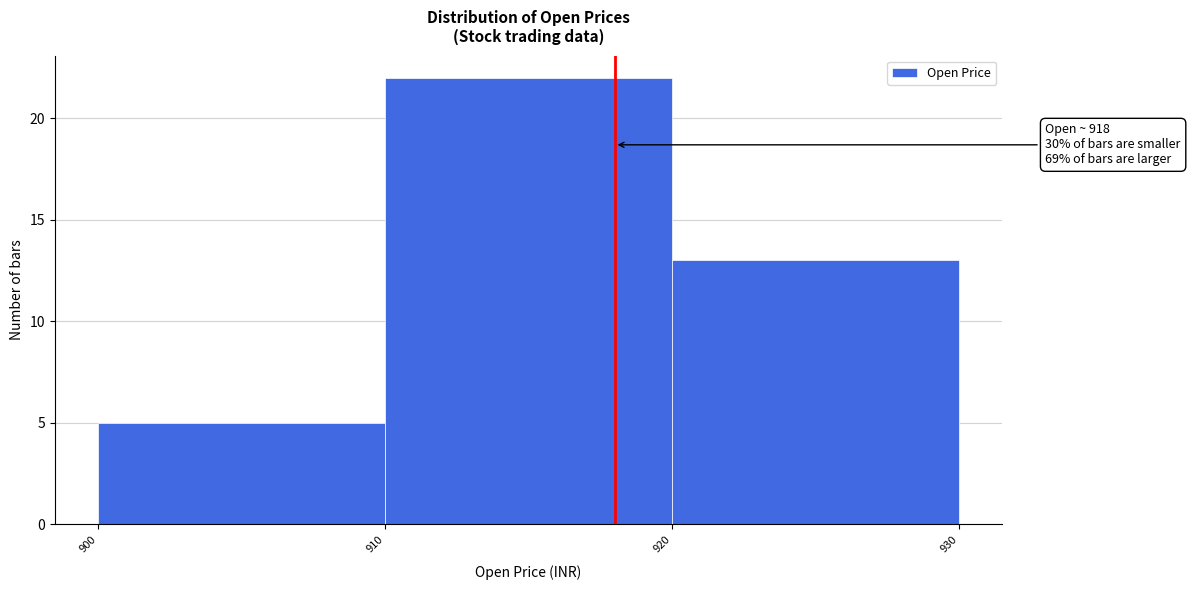

Which range on the x-axis has the tallest bar?

910 to 920